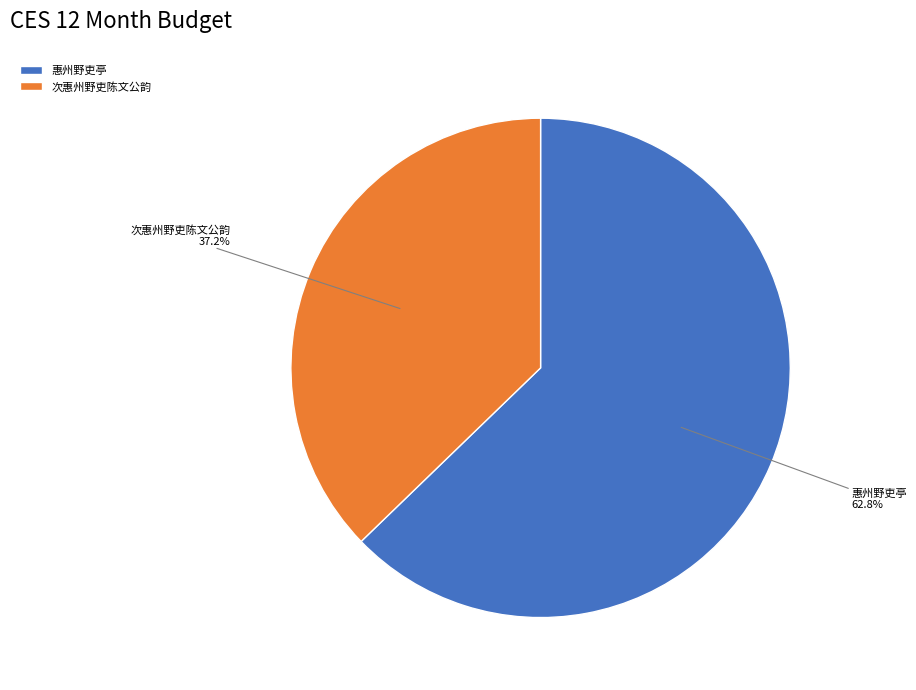

The 惠州野吏亭 slice represents 74% of the pie. True or false?

False